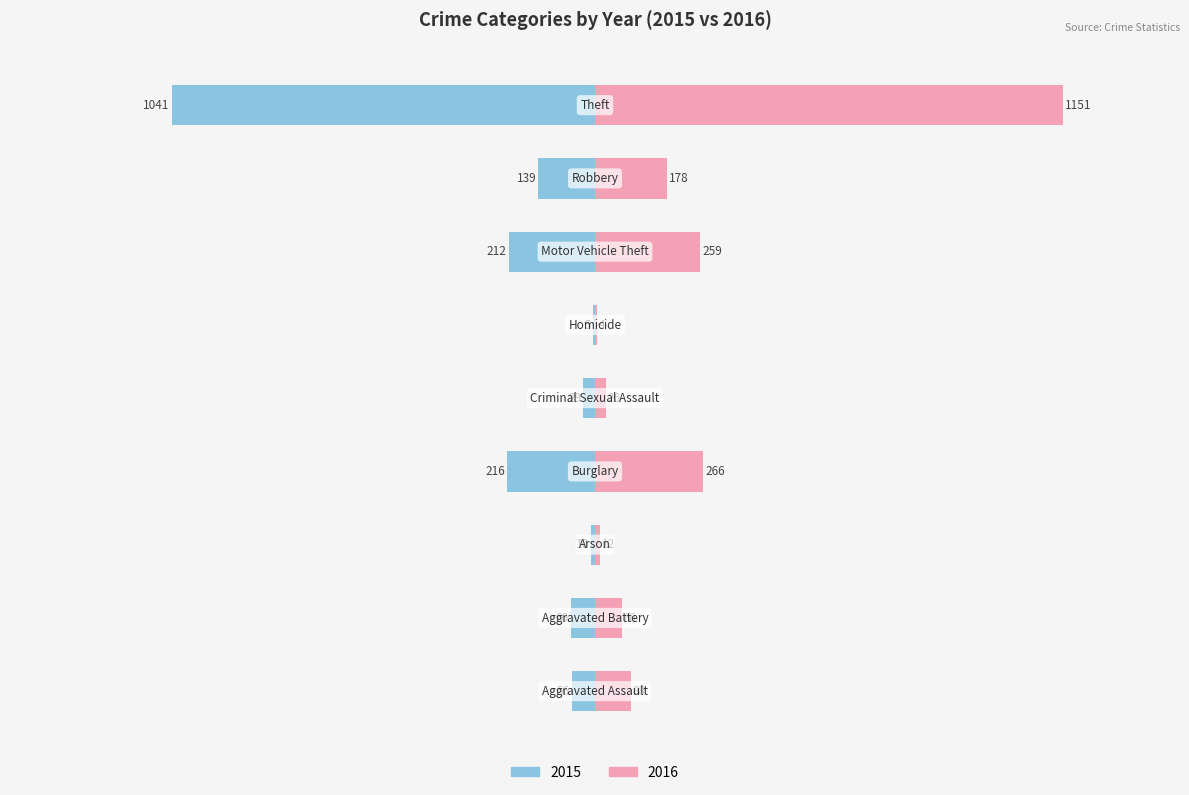

What is the minimum value shown in the chart?

4